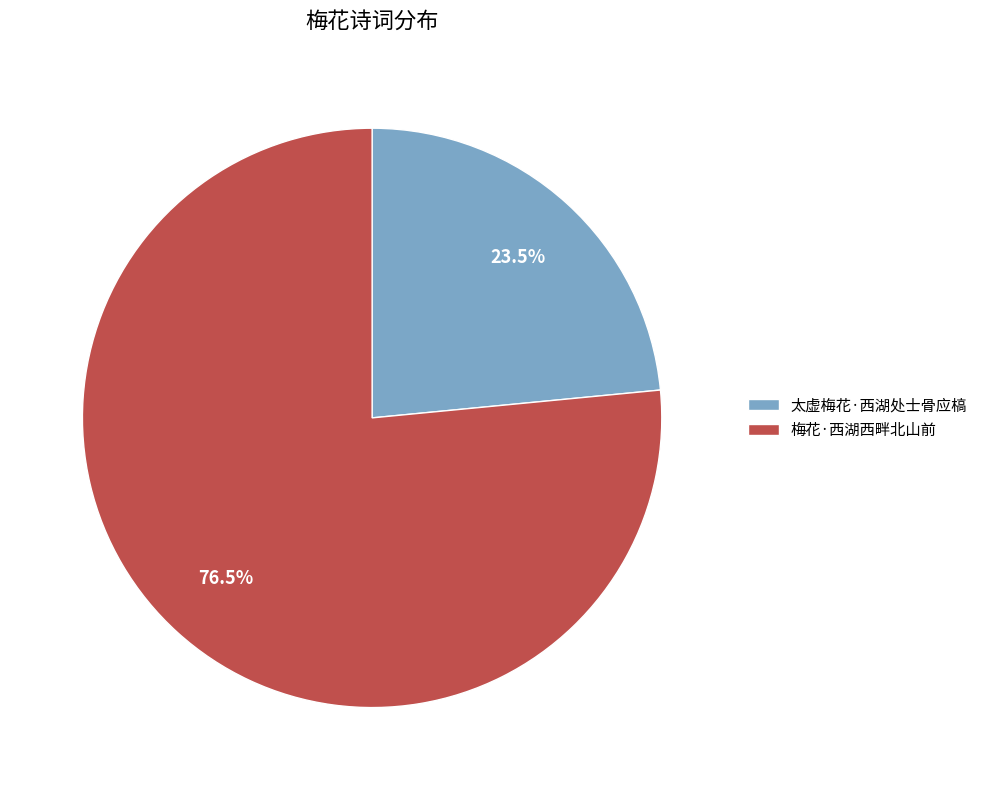

Is 太虚梅花·西湖处士骨应槁 the majority of the pie?

No